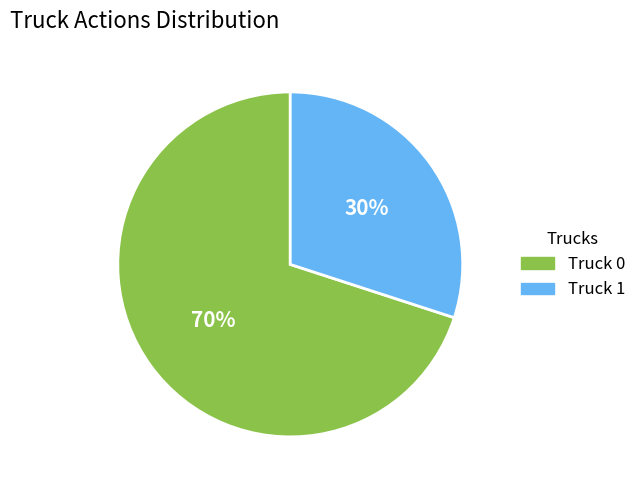

Count the number of slices in the pie.

2